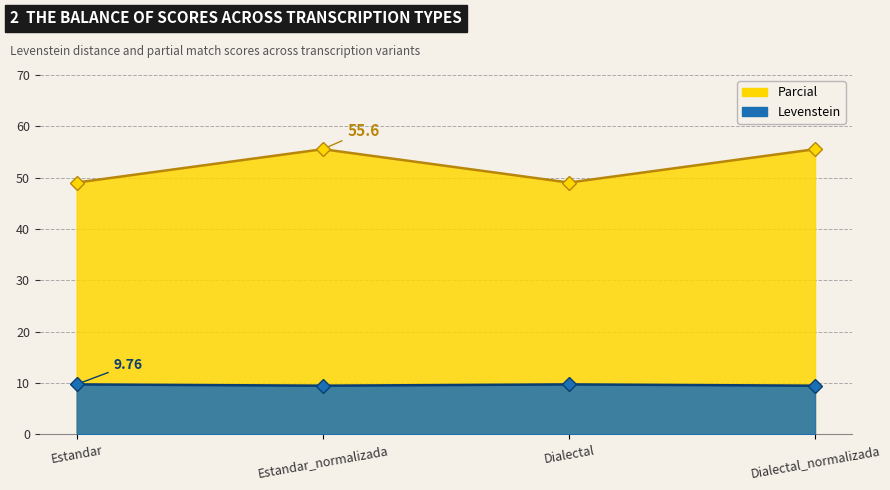

The value of Parcial at Dialectal is 14.0. True or false?

False